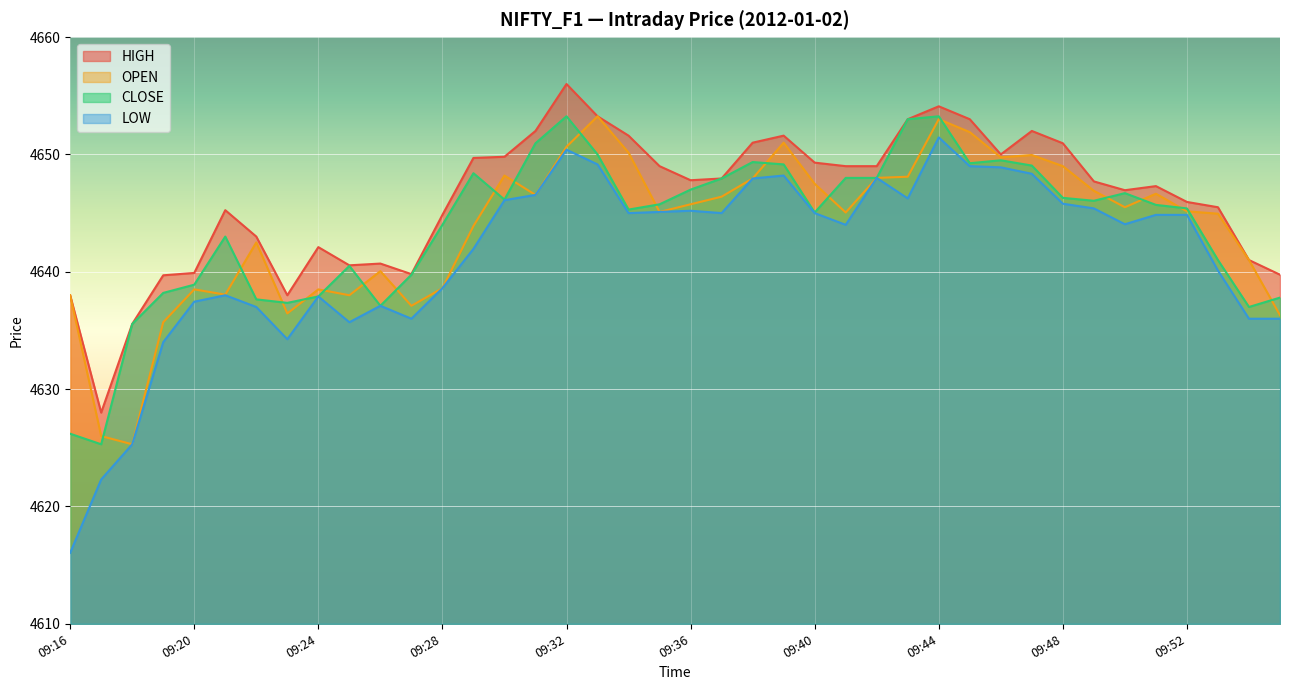

Reading left to right, extract all data points from this chart.

CLOSE: 09:16=4626.2	09:17=4625.3	09:18=4635.6	09:19=4638.2	09:20=4638.9	09:21=4643.0	09:22=4637.6	09:23=4637.4	09:24=4637.9	09:25=4640.5	09:26=4637.1	09:27=4639.8	09:28=4644.0	09:29=4648.4	09:30=4646.1	09:31=4650.9	09:32=4653.2	09:33=4650.0	09:34=4645.3	09:35=4645.8	09:36=4647.0	09:37=4647.9	09:38=4649.4	09:39=4649.1	09:40=4645.1	09:41=4648.0	09:42=4648.0	09:43=4653.0	09:44=4653.2	09:45=4649.2	09:46=4649.5	09:47=4649.1	09:48=4646.3	09:49=4646.1	09:50=4646.7	09:51=4645.7	09:52=4645.4	09:53=4641.0	09:54=4637.0	09:55=4637.8
OPEN: 09:16=4638.0	09:17=4626.0	09:18=4625.3	09:19=4635.7	09:20=4638.5	09:21=4638.1	09:22=4642.5	09:23=4636.4	09:24=4638.5	09:25=4638.0	09:26=4640.1	09:27=4637.1	09:28=4638.6	09:29=4643.9	09:30=4648.2	09:31=4646.6	09:32=4650.6	09:33=4653.2	09:34=4650.1	09:35=4645.1	09:36=4645.8	09:37=4646.4	09:38=4647.9	09:39=4651.0	09:40=4647.5	09:41=4645.1	09:42=4648.0	09:43=4648.1	09:44=4653.0	09:45=4651.9	09:46=4649.8	09:47=4649.9	09:48=4649.0	09:49=4646.9	09:50=4645.5	09:51=4646.6	09:52=4645.1	09:53=4644.9	09:54=4641.0	09:55=4636.3
HIGH: 09:16=4638.0	09:17=4628.0	09:18=4635.6	09:19=4639.7	09:20=4639.9	09:21=4645.2	09:22=4643.0	09:23=4638.0	09:24=4642.1	09:25=4640.6	09:26=4640.7	09:27=4639.8	09:28=4644.9	09:29=4649.7	09:30=4649.8	09:31=4652.0	09:32=4656.0	09:33=4653.2	09:34=4651.6	09:35=4649.0	09:36=4647.8	09:37=4647.9	09:38=4651.0	09:39=4651.6	09:40=4649.3	09:41=4649.0	09:42=4649.0	09:43=4653.0	09:44=4654.1	09:45=4653.0	09:46=4650.0	09:47=4652.0	09:48=4650.9	09:49=4647.7	09:50=4646.9	09:51=4647.3	09:52=4645.9	09:53=4645.5	09:54=4641.0	09:55=4639.8
LOW: 09:16=4616.1	09:17=4622.3	09:18=4625.3	09:19=4634.0	09:20=4637.4	09:21=4638.0	09:22=4637.0	09:23=4634.2	09:24=4637.9	09:25=4635.7	09:26=4637.1	09:27=4636.0	09:28=4638.6	09:29=4641.9	09:30=4646.1	09:31=4646.6	09:32=4650.4	09:33=4649.1	09:34=4645.0	09:35=4645.1	09:36=4645.2	09:37=4645.0	09:38=4647.9	09:39=4648.2	09:40=4645.0	09:41=4644.0	09:42=4648.0	09:43=4646.2	09:44=4651.4	09:45=4649.0	09:46=4648.9	09:47=4648.4	09:48=4645.8	09:49=4645.4	09:50=4644.1	09:51=4644.9	09:52=4644.9	09:53=4640.1	09:54=4636.0	09:55=4636.0